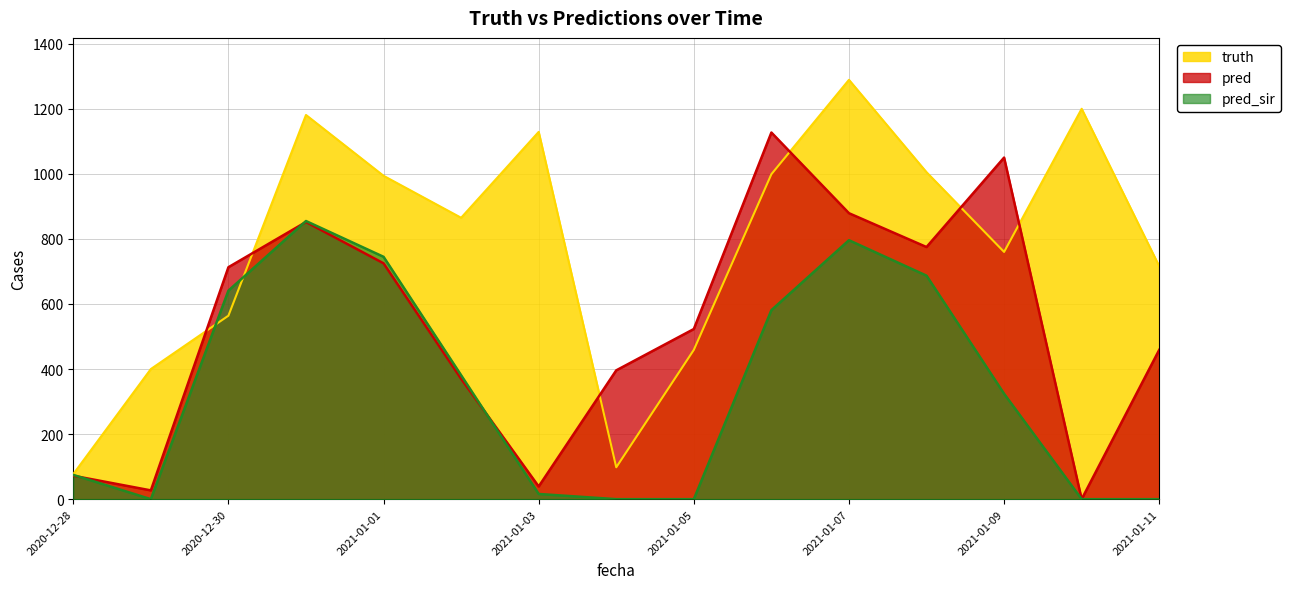

In pred_sir, how many points are lower than both neighbors (excluding endpoints)?

1